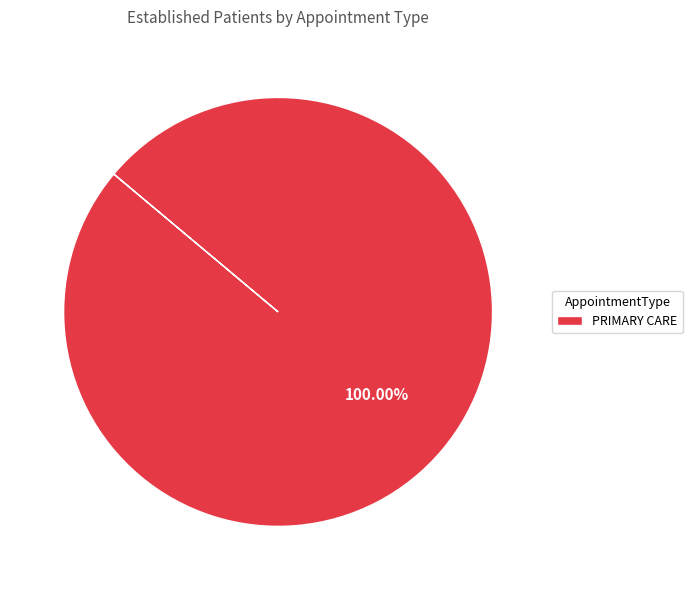

Is there a majority slice in this chart?

Yes